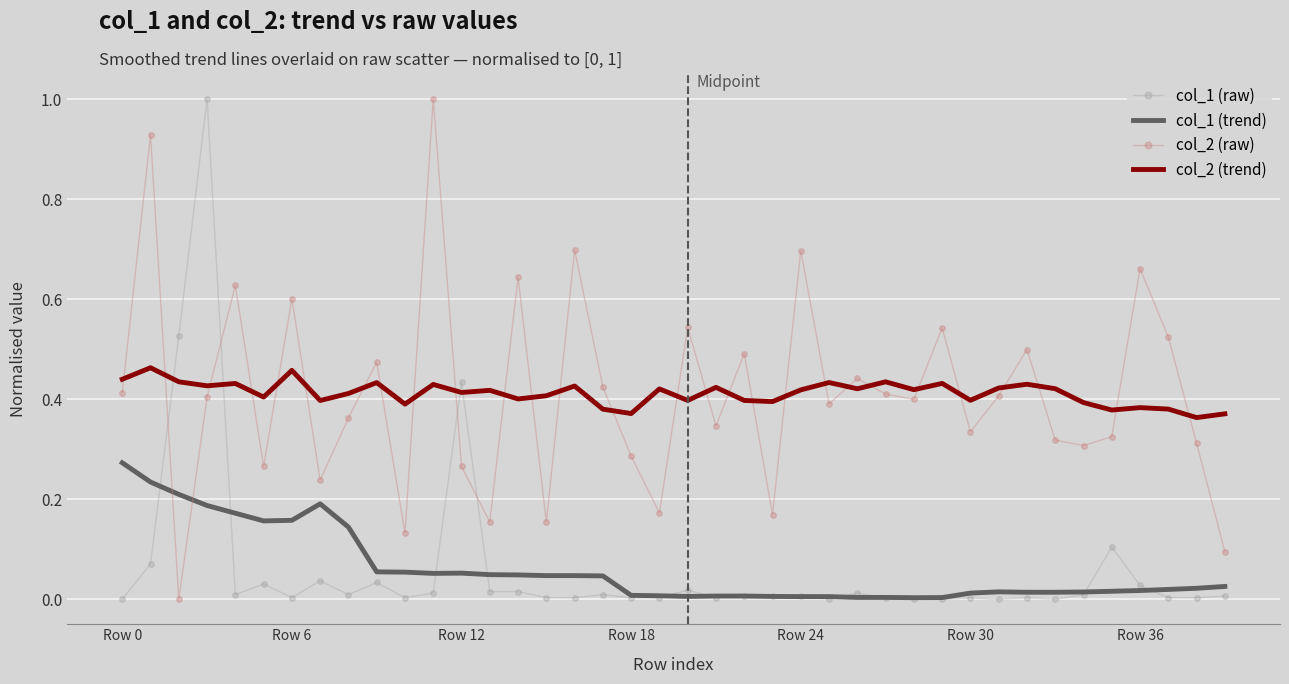

Which series ends up on top after the final intersection of col_2 (raw) and col_1 (raw)?

col_2 (raw)